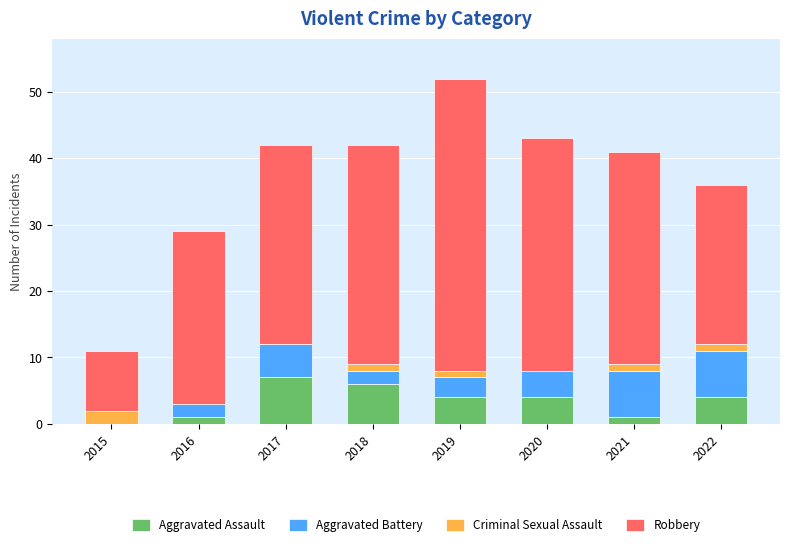

What is the total value across all series at 2017?

42